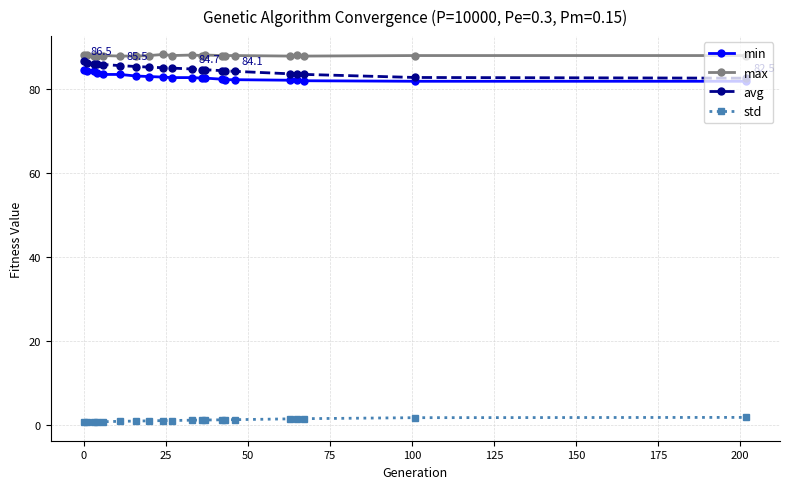

What are all the series names shown in the legend?

min, max, avg, std